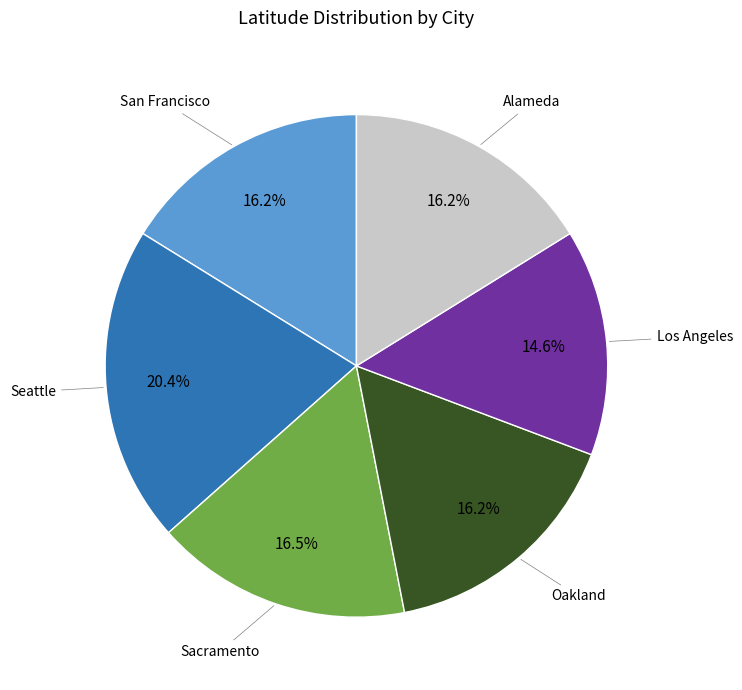

Is there a majority slice in this chart?

No